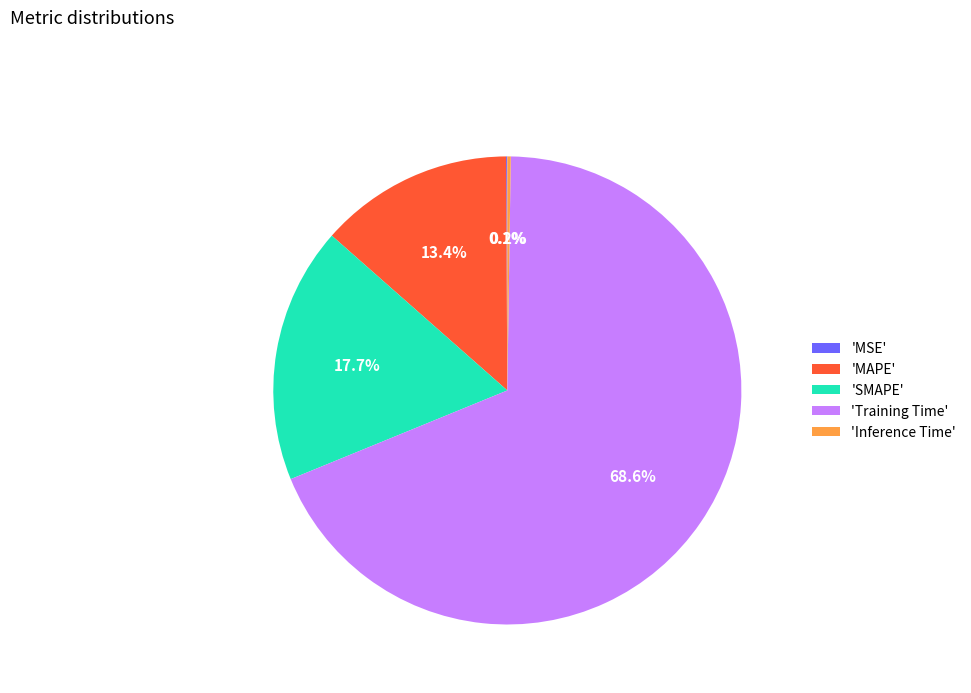

Which slice is the largest?

'Training Time'